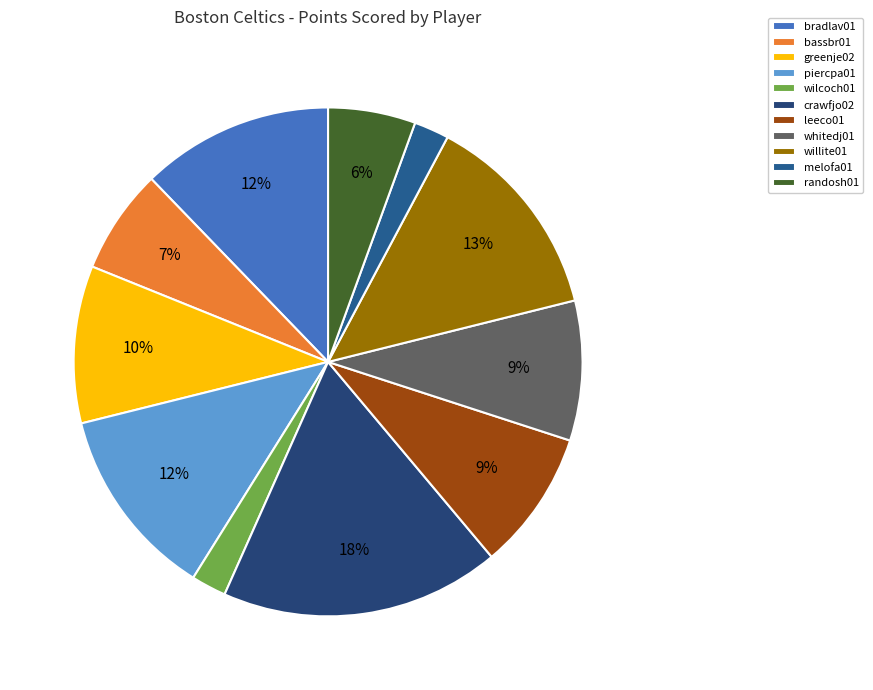

Does any single category account for the majority?

No